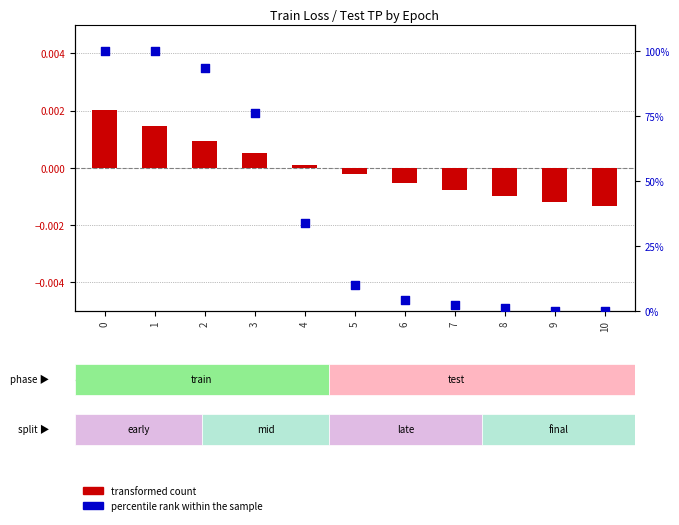

Which series contains the highest Y value?

percentile rank within the sample